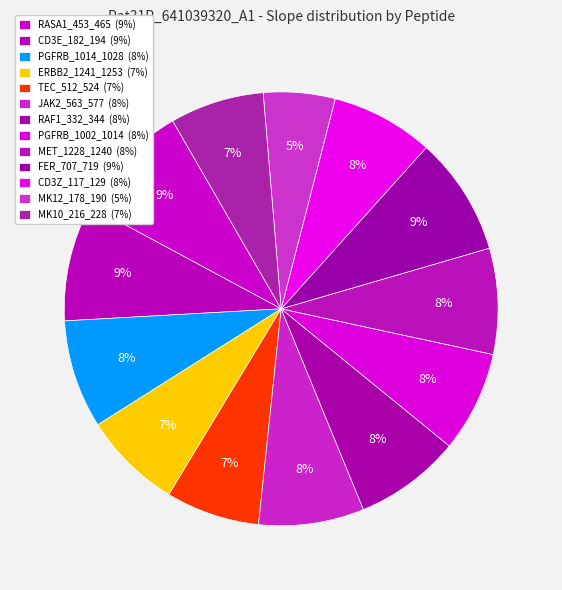

How many segments does this pie chart have?

13